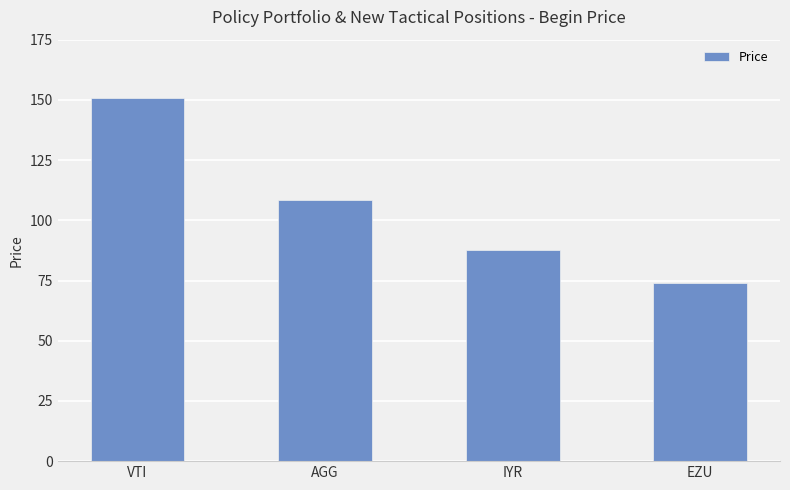

Which has a higher value, VTI or AGG?

VTI